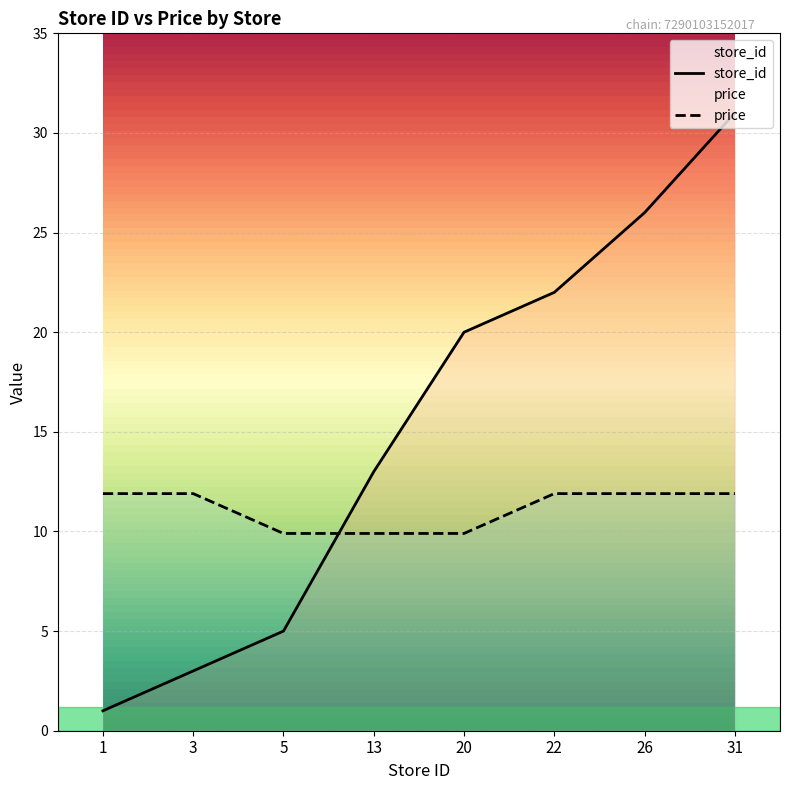

Which series has the widest spread of values?

store_id